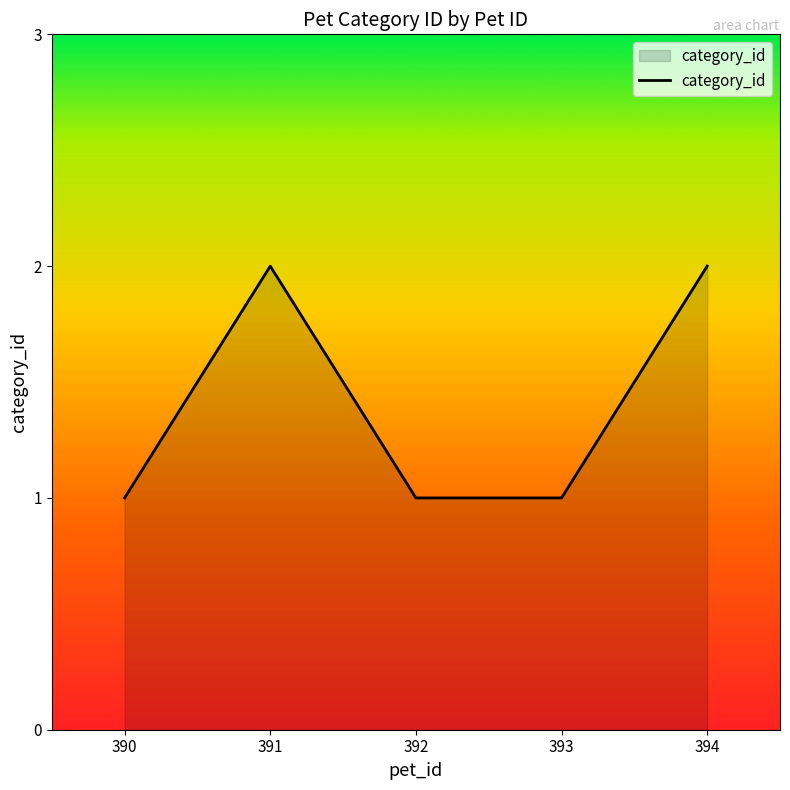

How many distinct data groups are displayed?

1